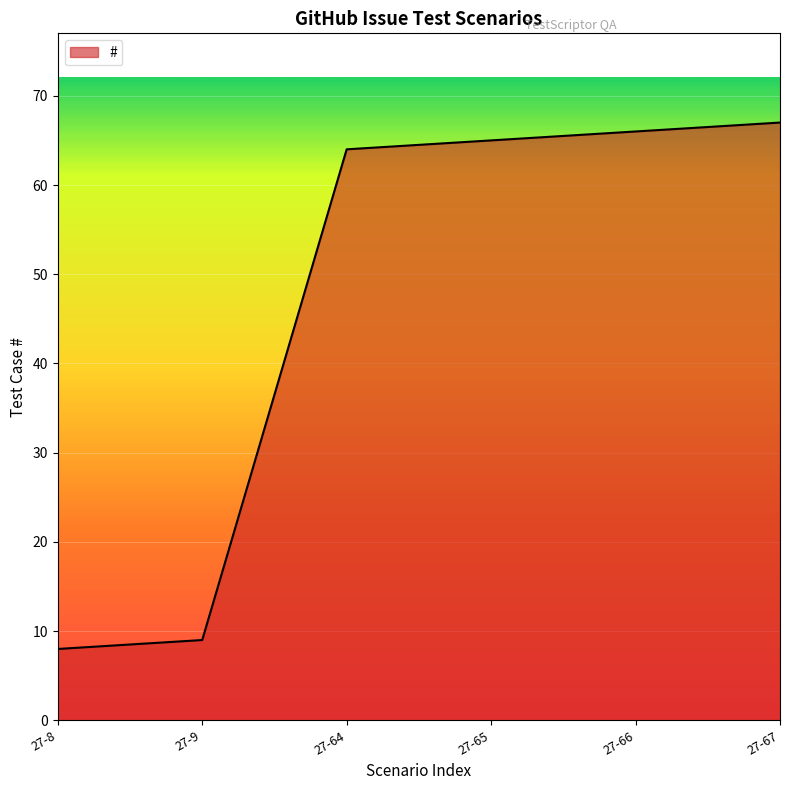

Between 27-67 and 27-65, which is larger?

27-67